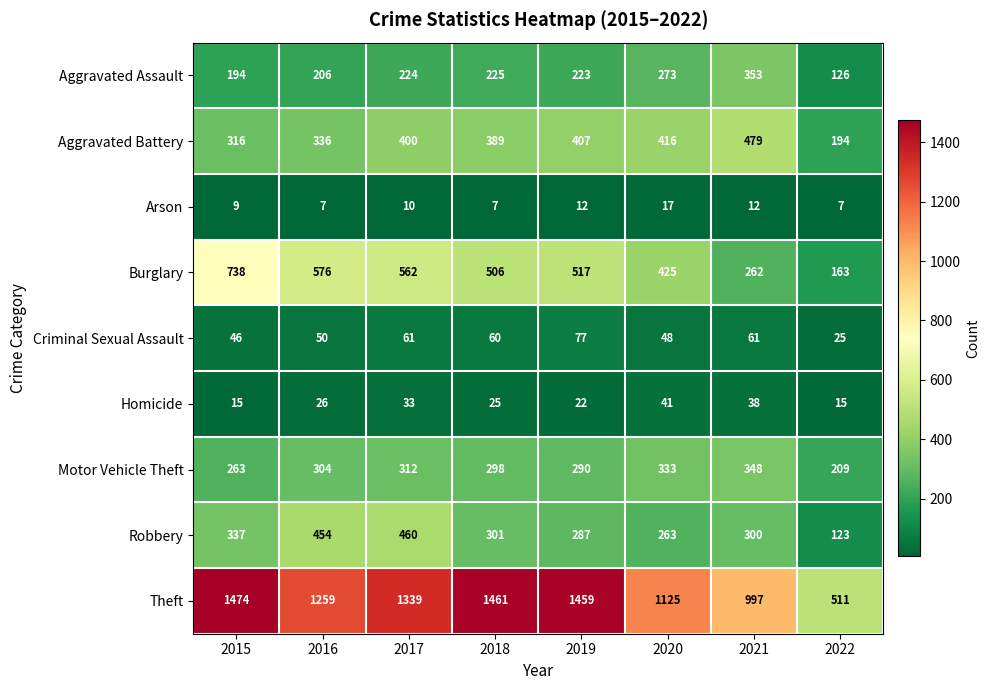

At which label does Motor Vehicle Theft reach its peak?

2021